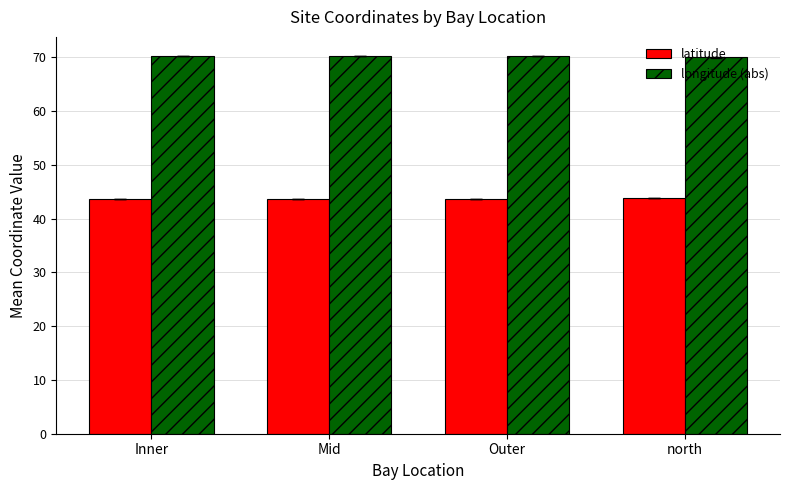

True or false: latitude has a value of 43.8 at north.

True